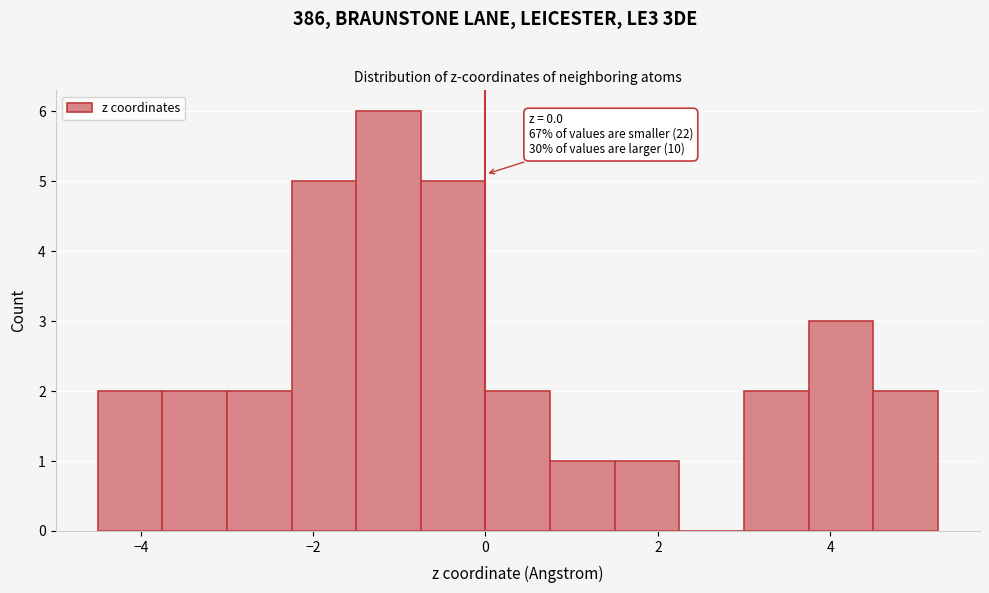

Around what value on the x-axis is the tallest bar? Give the approximate position of its centre, as read against the axis.

-1.2